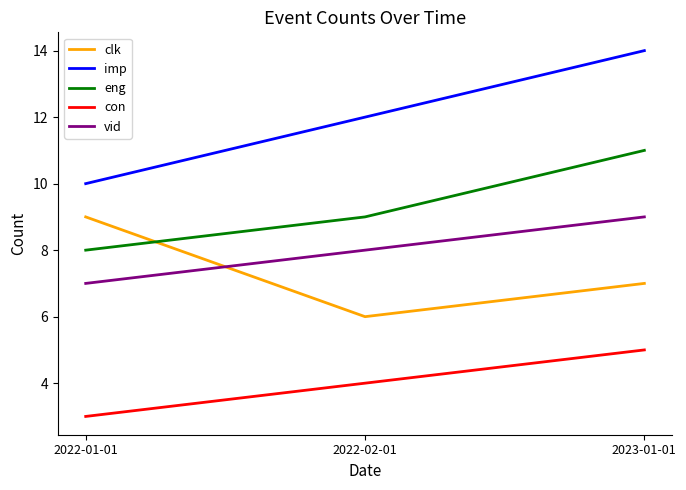

What position from the left is 2022-02-01?

2